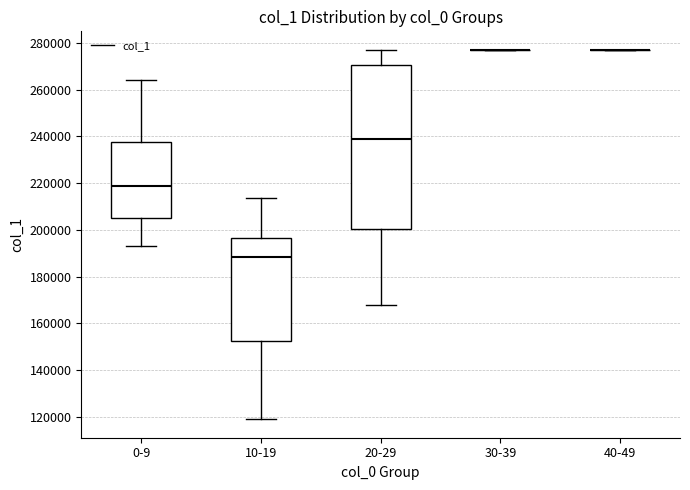

Reading left to right, transcribe this box plot: for each box, give where its median line is, the range the box spans, and where its two whiskers end, as read against the y-axis. The values are not printed on the chart, so give them approximately, as read against the axis.

0-9: median 218000, box 204000 to 238000, whiskers 194000 to 264000
10-19: median 188000, box 152000 to 196000, whiskers 118000 to 214000
20-29: median 238000, box 200000 to 270000, whiskers 168000 to 278000
30-39: box collapsed to a line at 278000, whiskers 278000 to 278000
40-49: box collapsed to a line at 278000, whiskers 278000 to 278000